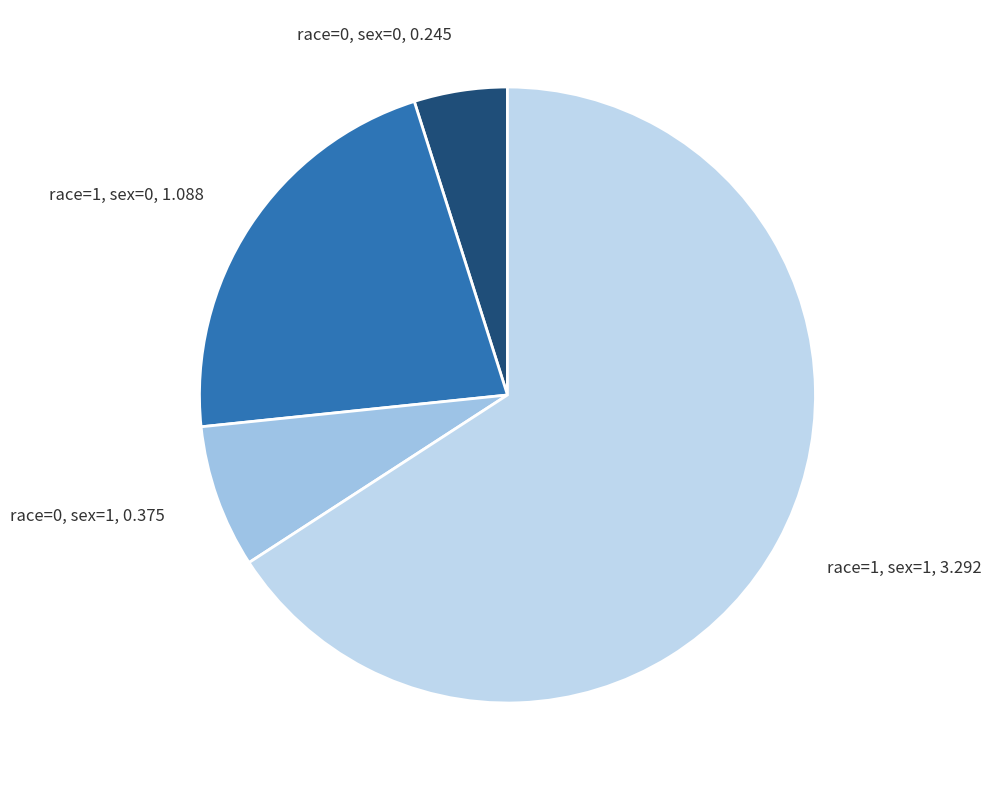

Is it true that race=0, sex=0 is 5% of the pie?

True